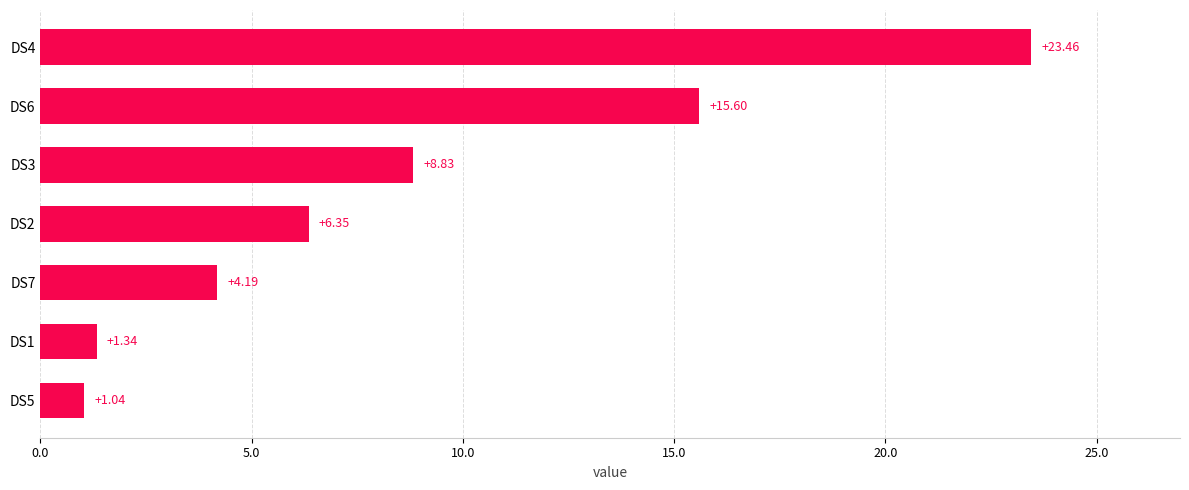

What is the change in value from DS1 to DS2?

+5.0